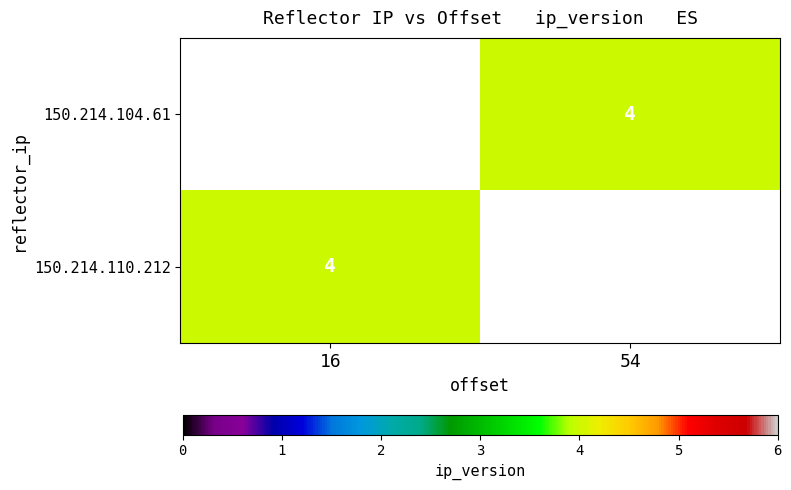

Rank the series by their average value, from highest to lowest.

150.214.104.61, 150.214.110.212